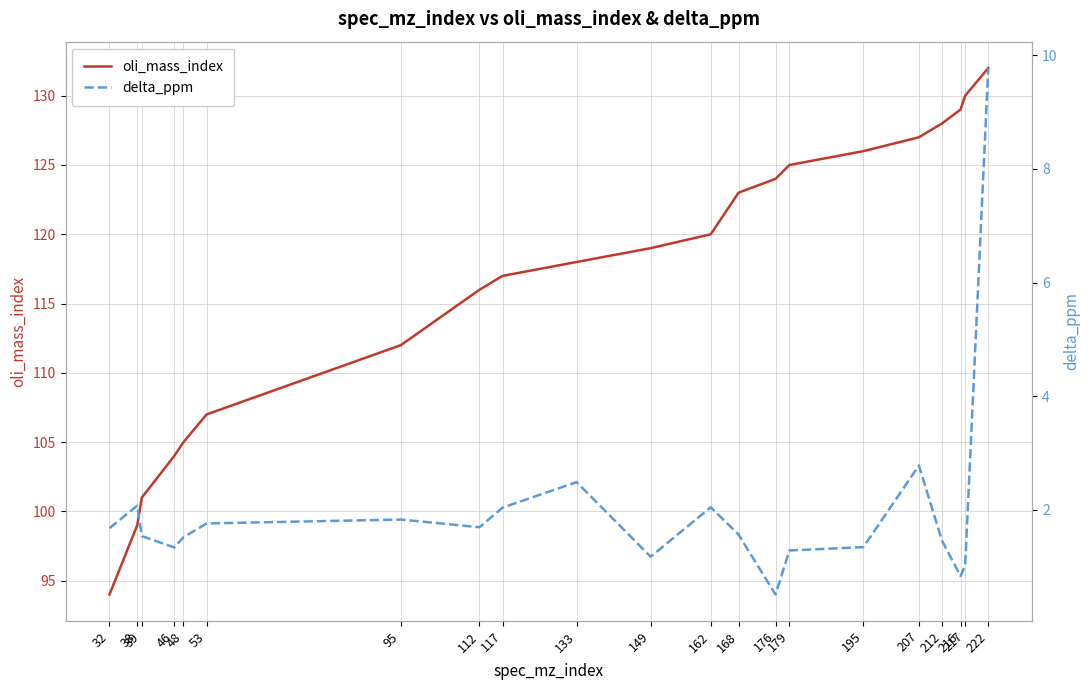

At which label is oli_mass_index closest to 113?

95